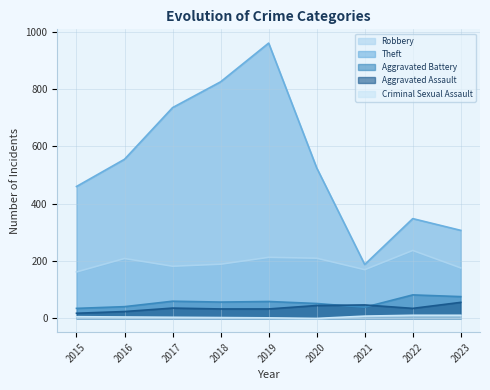

Reading left to right, transcribe all the data shown in this chart.

Robbery: 162	209	182	189	213	210	170	237	176
Theft: 460	555	735	825	960	525	188	348	307
Aggravated Battery: 35	41	60	57	59	52	39	82	76
Aggravated Assault: 18	24	36	33	33	45	47	35	56
Criminal Sexual Assault: 6	5	4	3	2	0	8	11	11